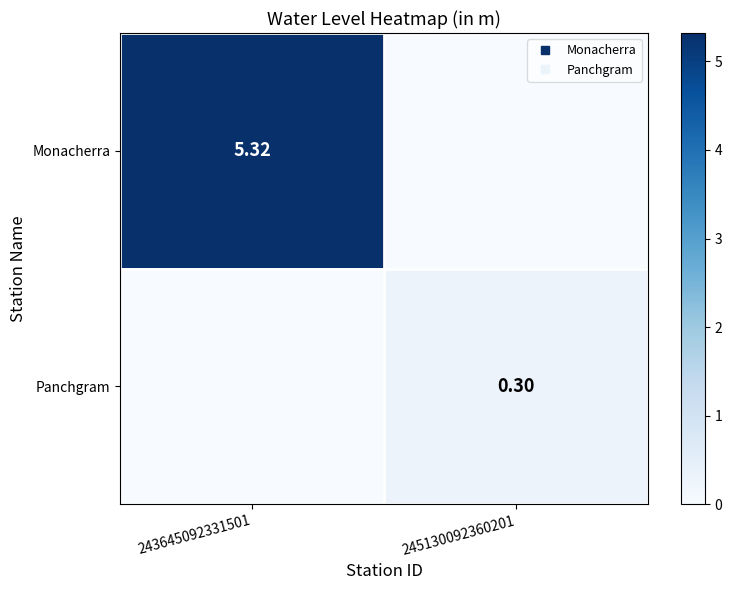

Is it true that Monacherra equals 0.0 at 245130092360201?

True